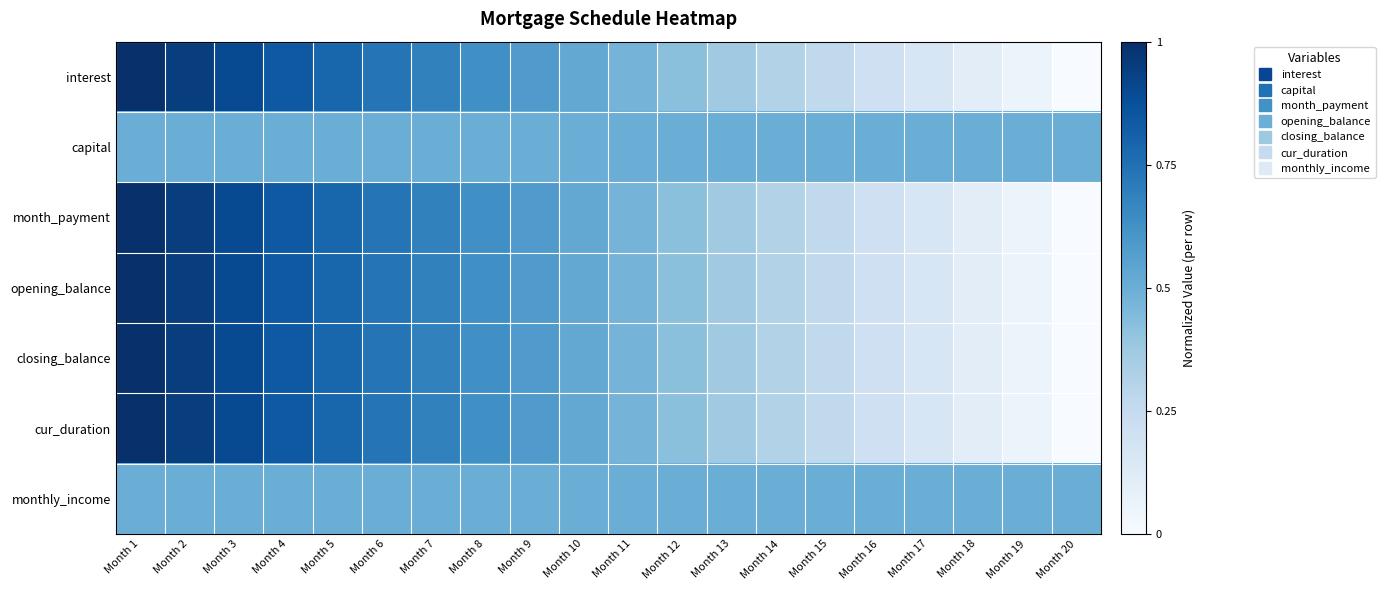

What is the total value across all series at Month 9?

3.9